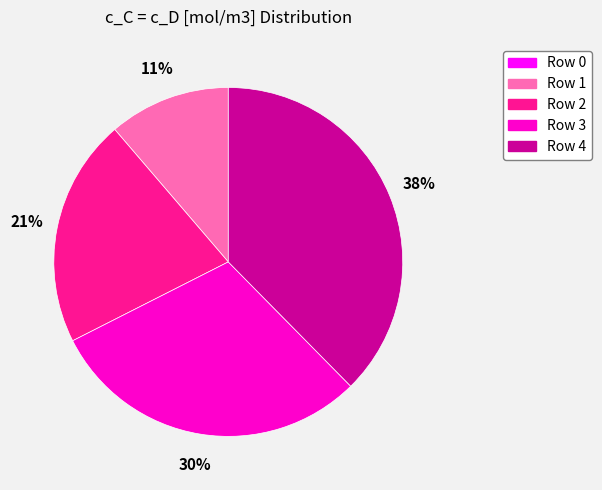

To the nearest percent, what portion does Row 1 represent?

11%